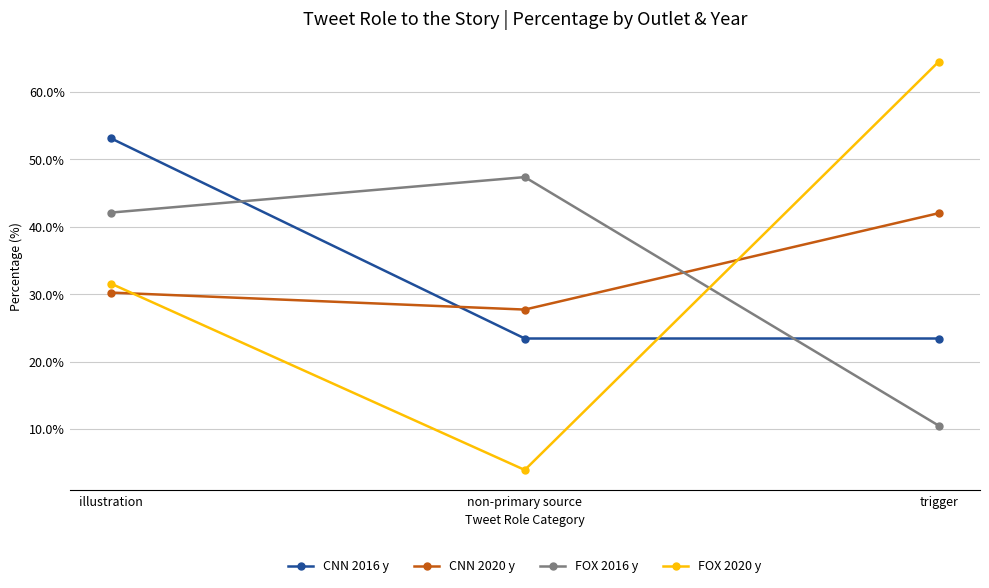

At how many categories does at least one series exceed 13?

3